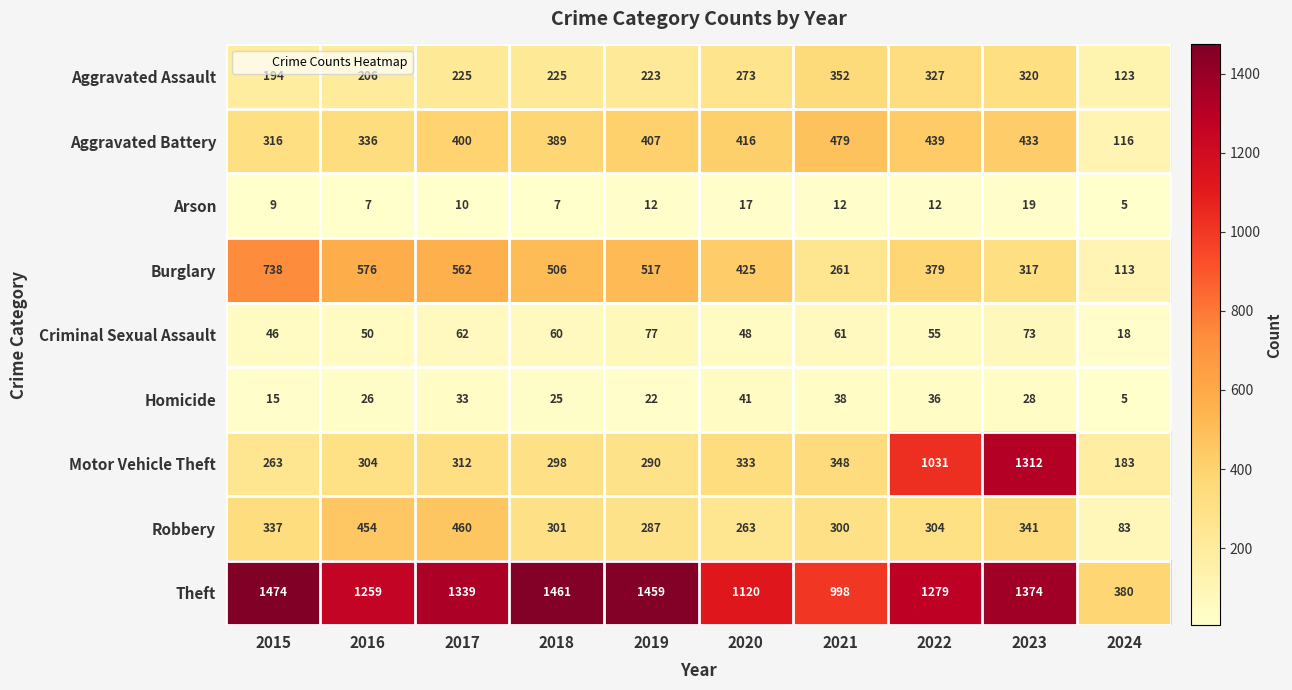

Is it true that Theft equals 341 at 2022?

False